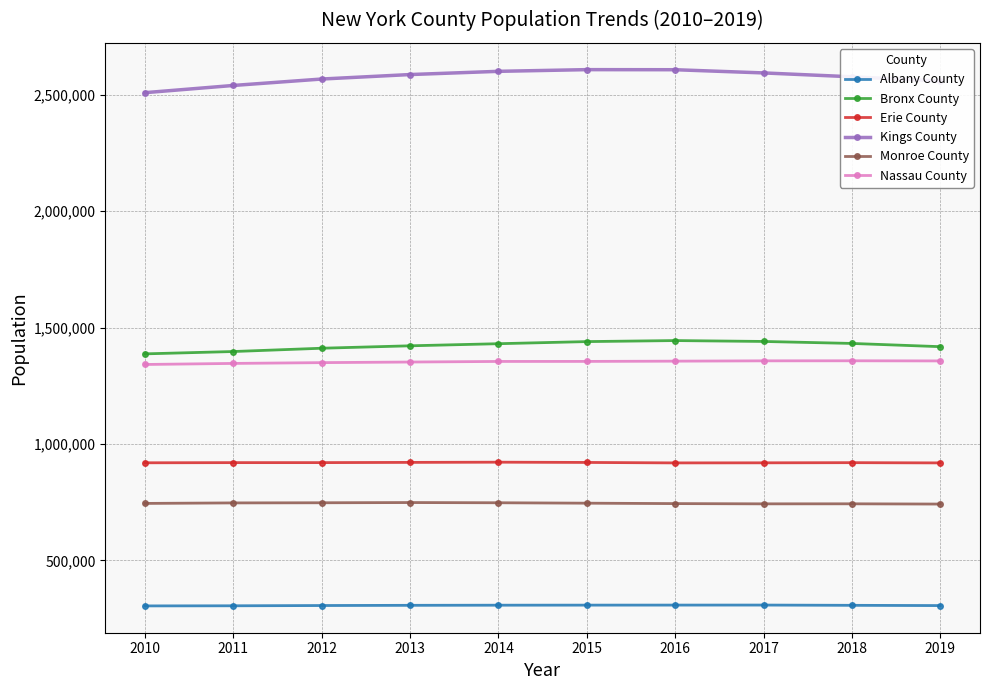

What is the value of the Erie County point at the 5th from the left?

921755